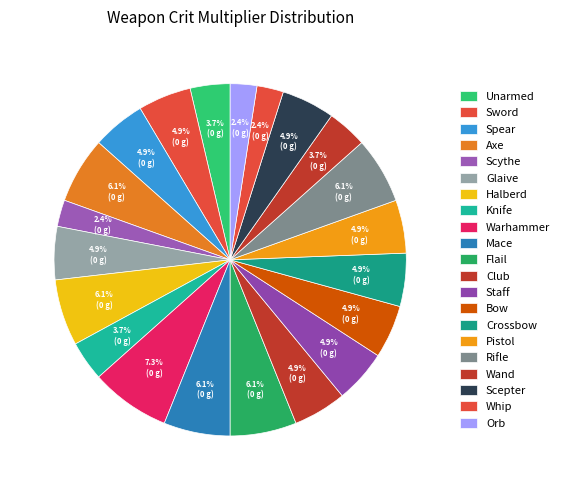

Count the number of slices in the pie.

21